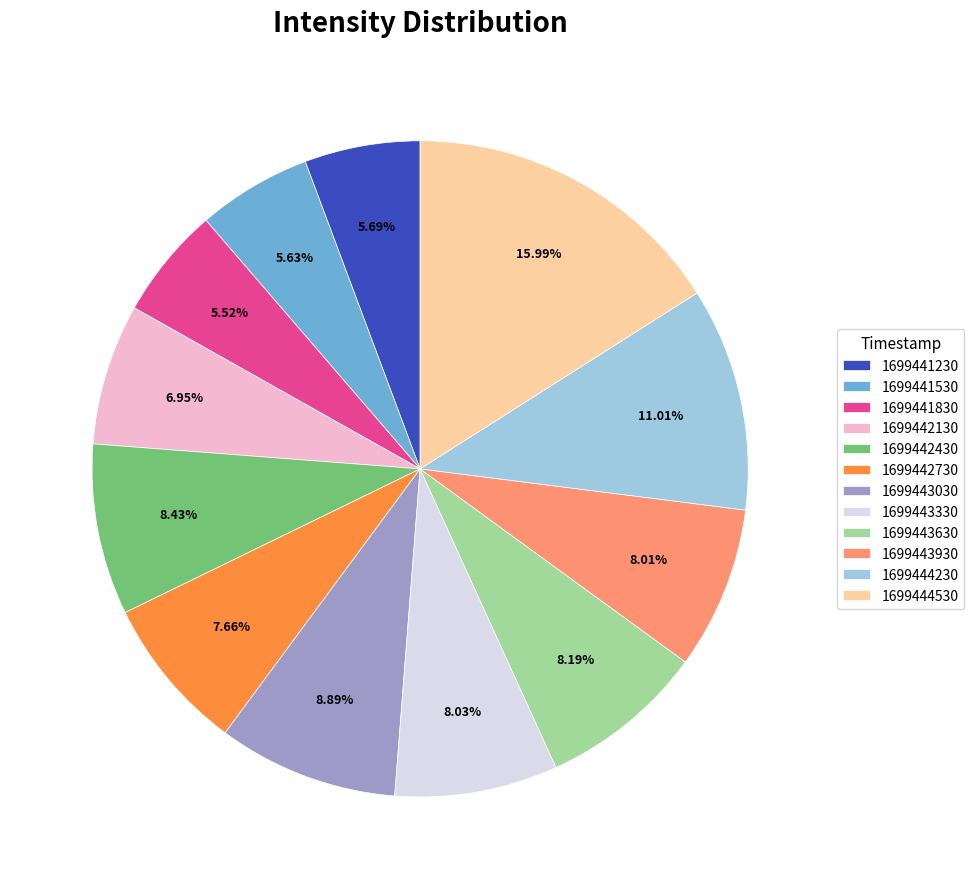

Is it true that 1699444230 is 11% of the pie?

True